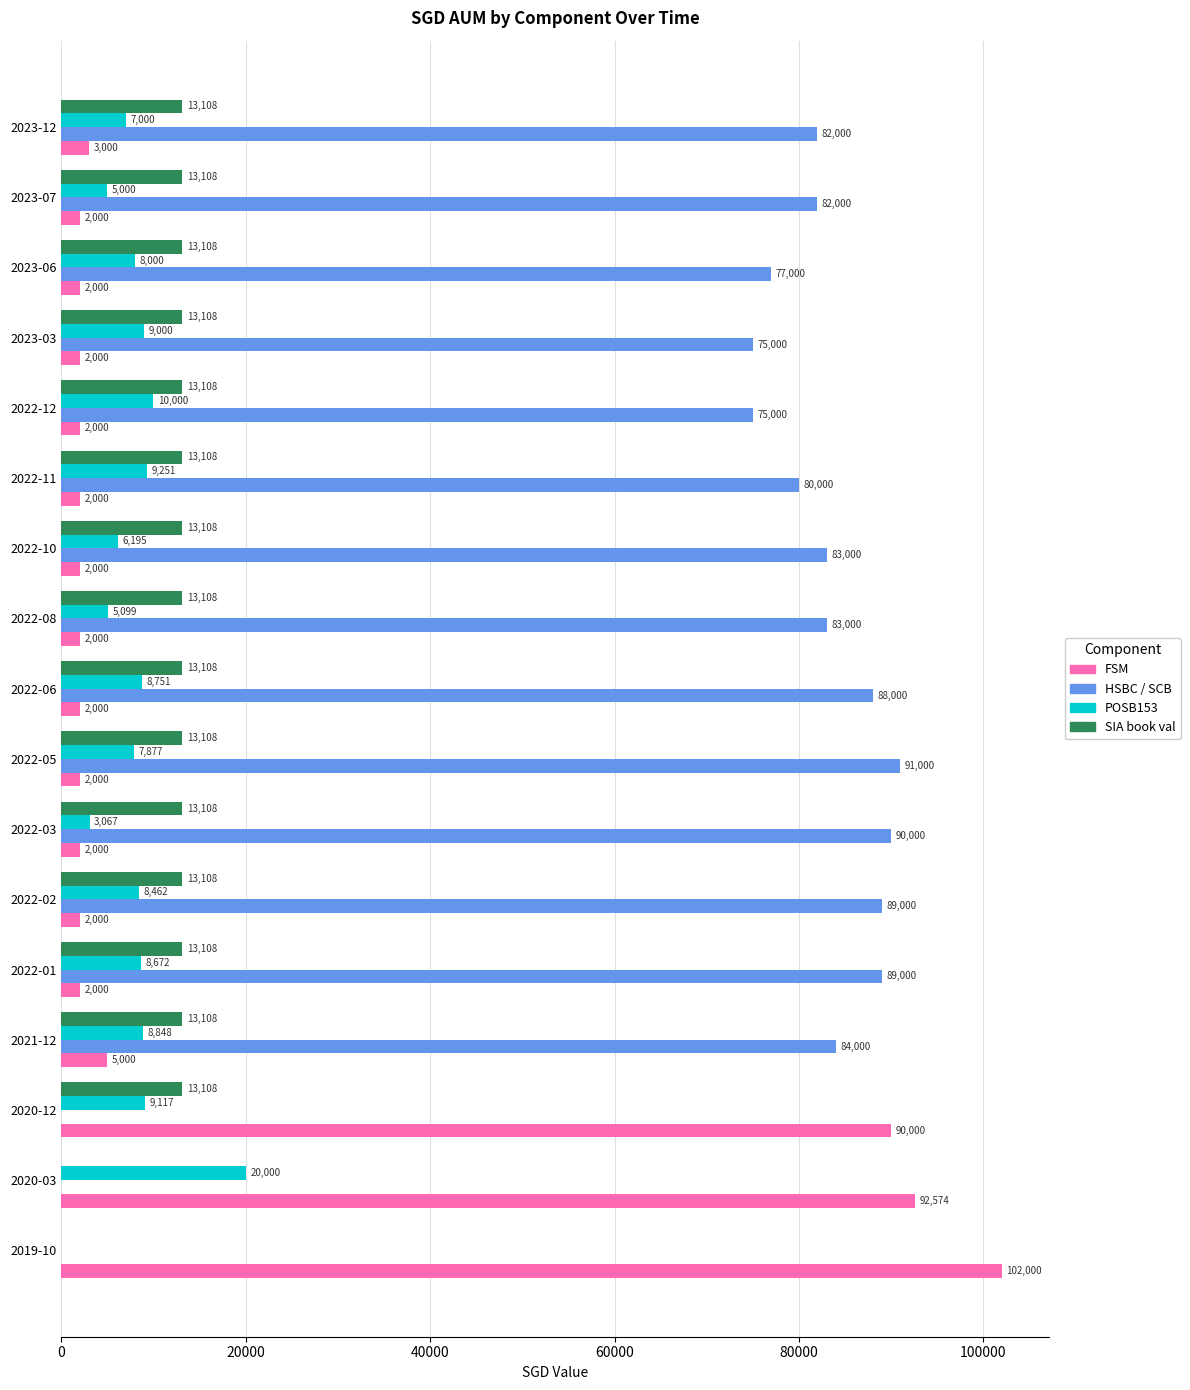

What is the sum of the HSBC / SCB values at 2020-12 and 2022-02?

89000